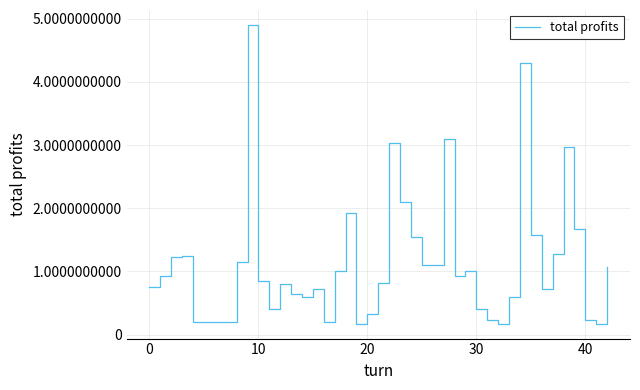

Is this an area chart (filled region under the line)?

No